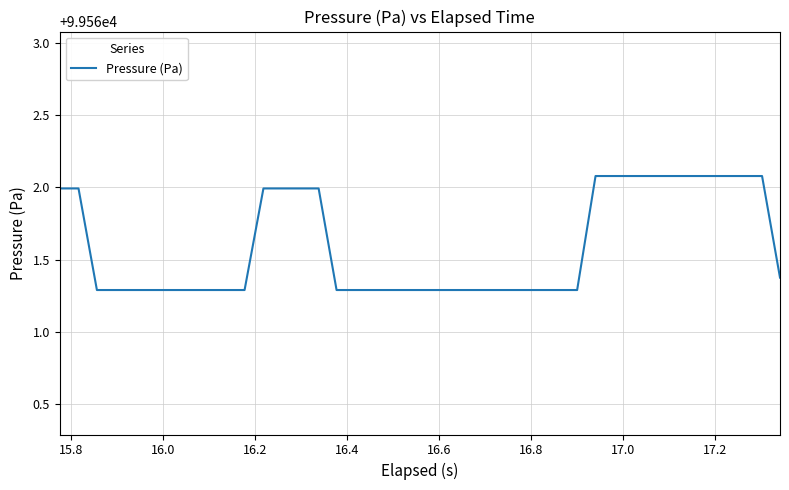

Reading left to right, list all the values displayed in this chart.

99562.0	99562.0	99561.3	99561.3	99561.3	99561.3	99561.3	99561.3	99561.3	99561.3	99561.3	99562.0	99562.0	99562.0	99562.0	99561.3	99561.3	99561.3	99561.3	99561.3	99561.3	99561.3	99561.3	99561.3	99561.3	99561.3	99561.3	99561.3	99561.3	99562.1	99562.1	99562.1	99562.1	99562.1	99562.1	99562.1	99562.1	99562.1	99562.1	99561.4